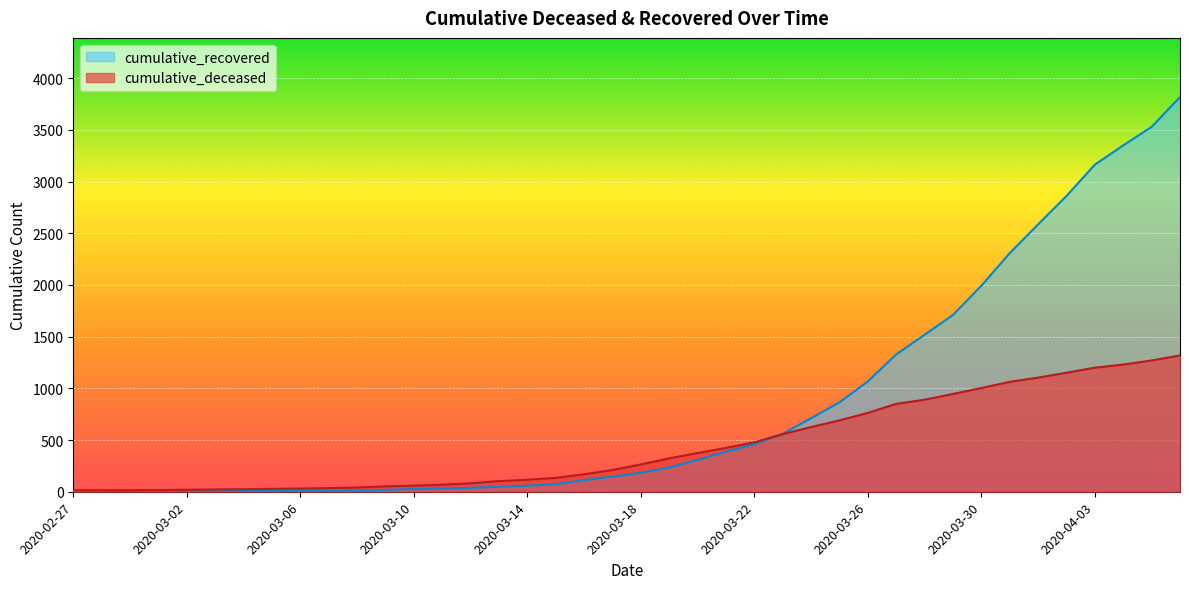

What is the spread (max minus min) of values at 2020-03-21?

36